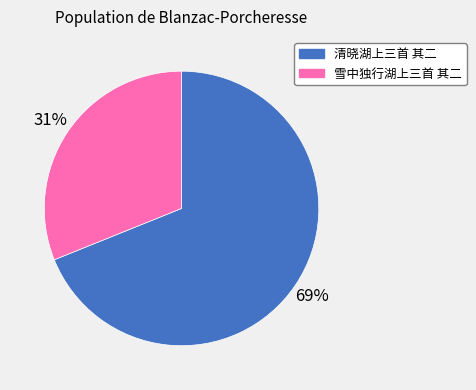

What is the smallest slice in the pie chart?

雪中独行湖上三首 其二